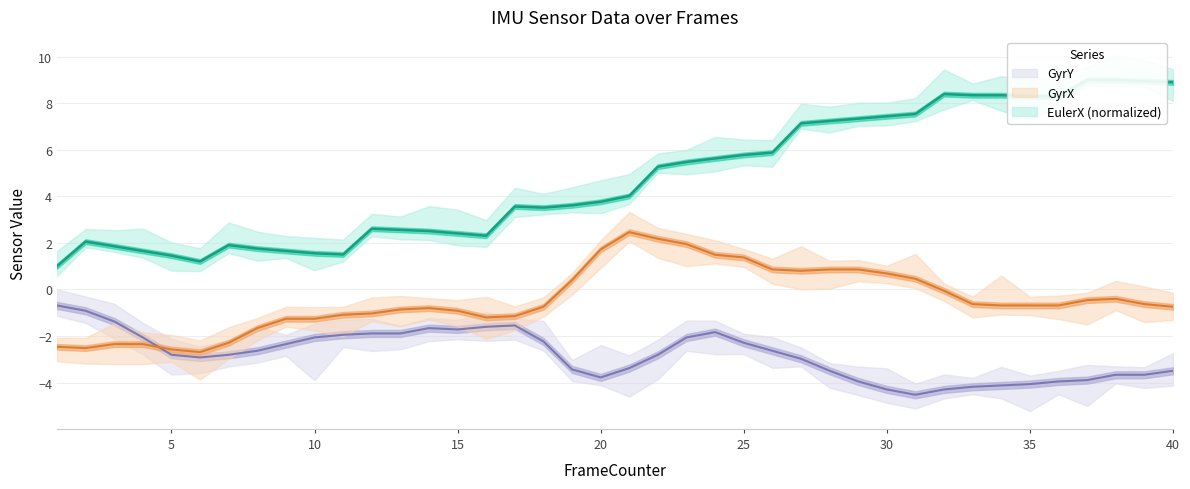

What is the minimum value shown in the chart?

-4.5